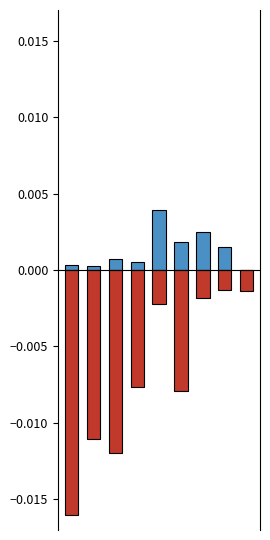

Rank the categories by Rest value from highest to lowest.

4, 6, 5, 7, 2, 3, 0, 1, 8